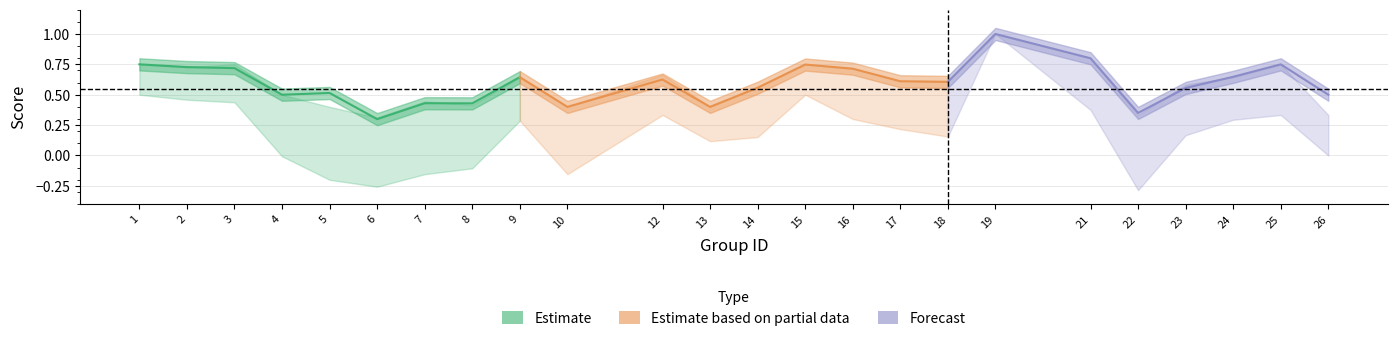

How many lines are shown in the chart?

3